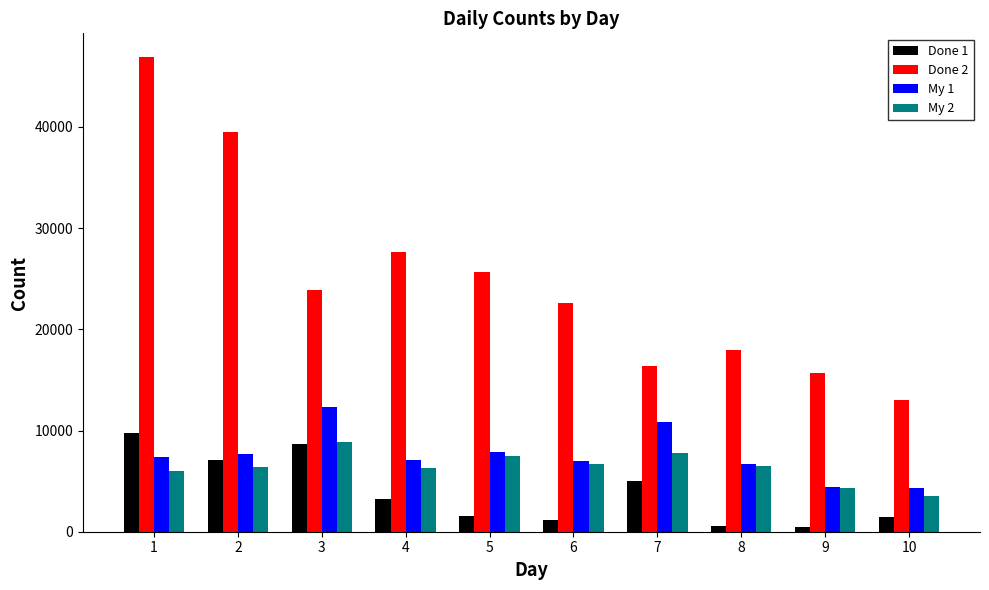

What is the value of the Done 1 bar at the 4th from the left?

3230